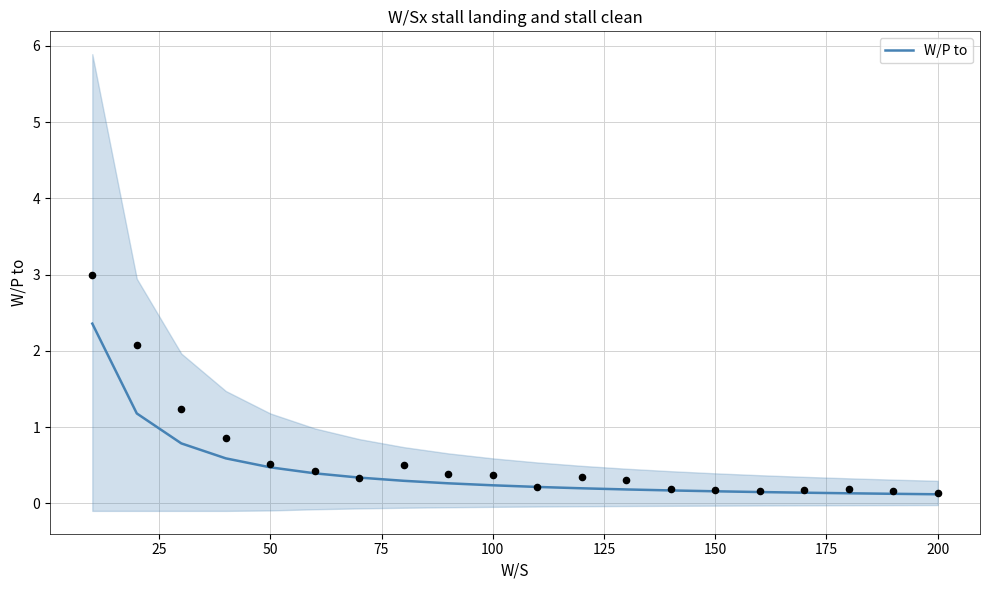

What is the highest value of the W/P to series?

2.4